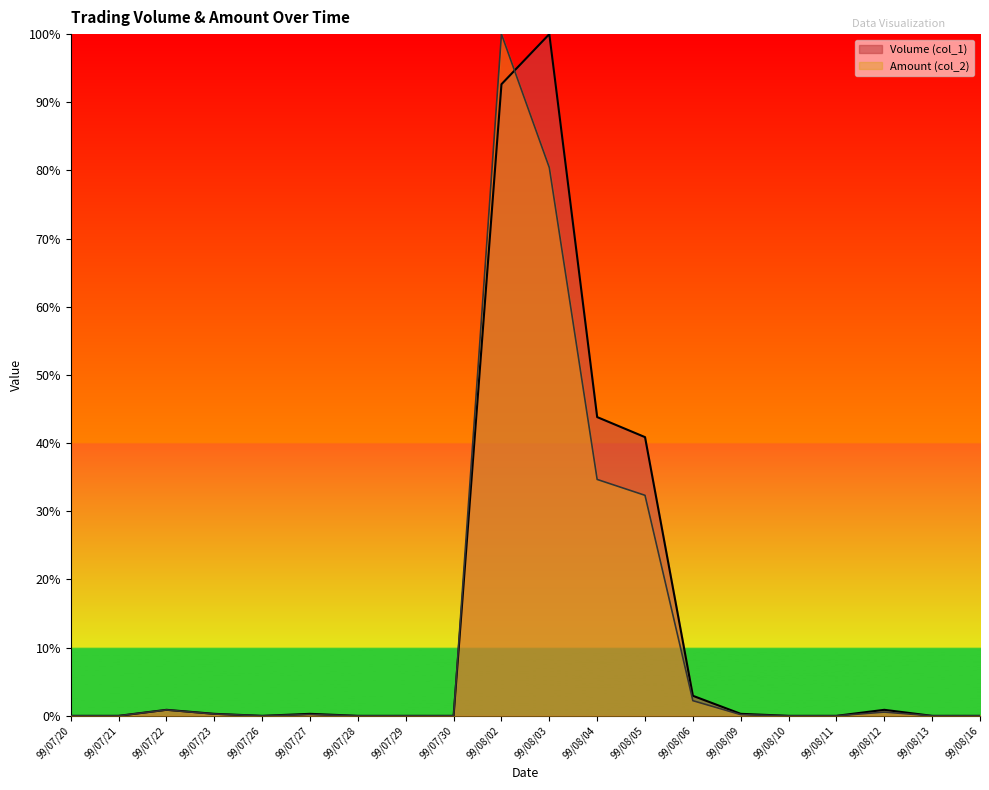

What is the value of the Volume (col_1) point at the 3rd from the left?

0.9